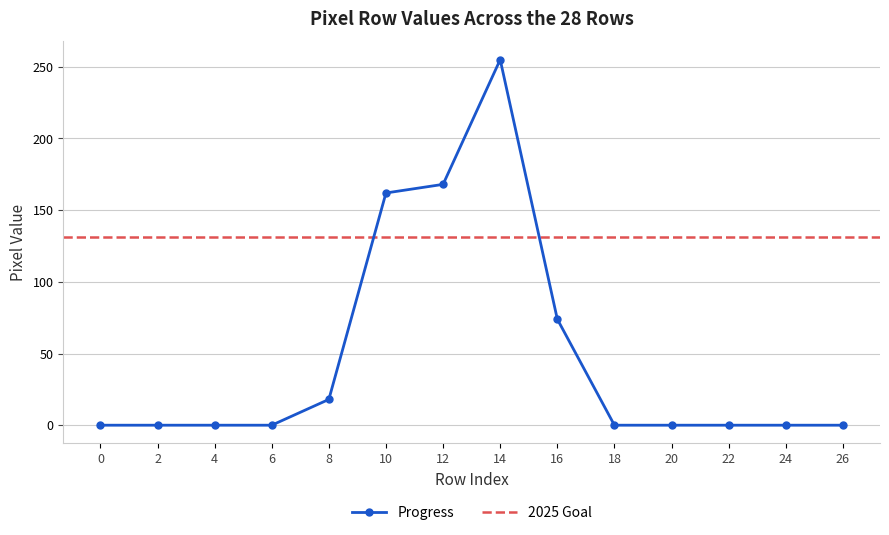

What is the highest value of the Progress series?

255